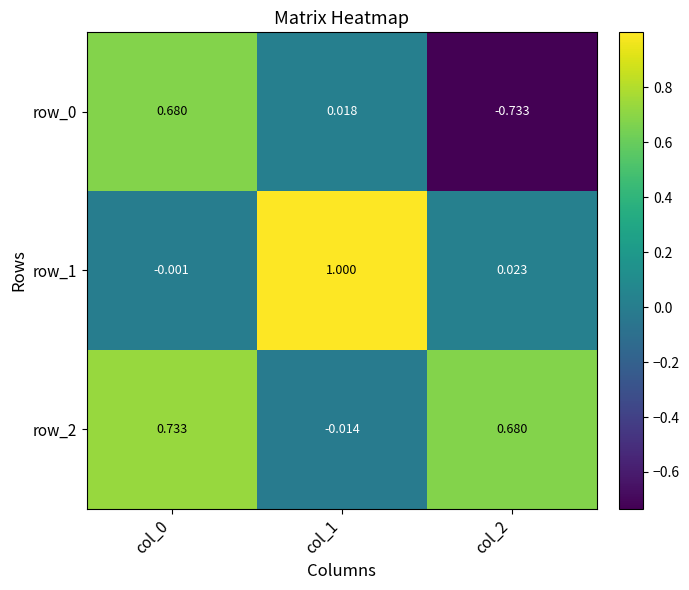

How many data points in row_0 are above 0?

2